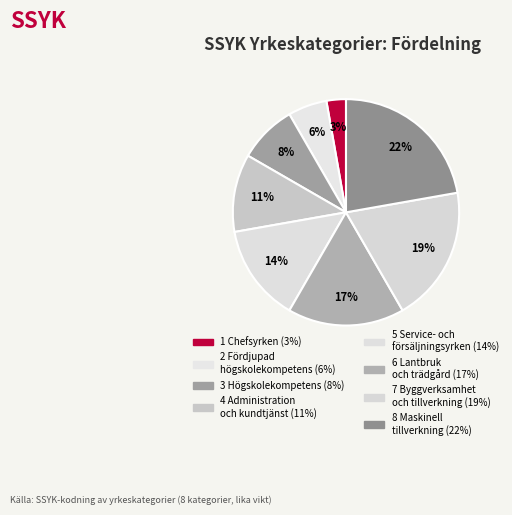

Is it true that 3 Högskolekompetens is 16% of the pie?

False